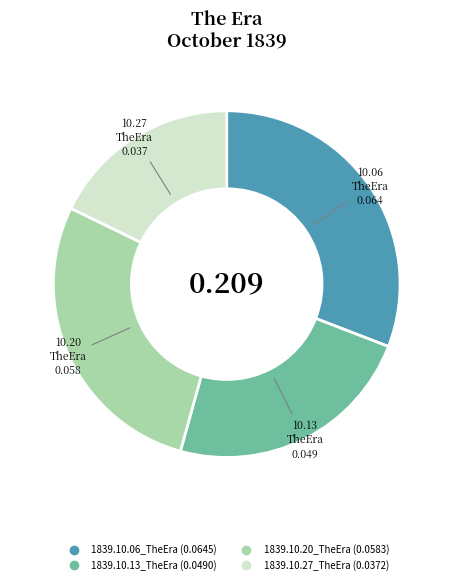

Which category has the biggest portion of the pie?

1839.10.06_TheEra